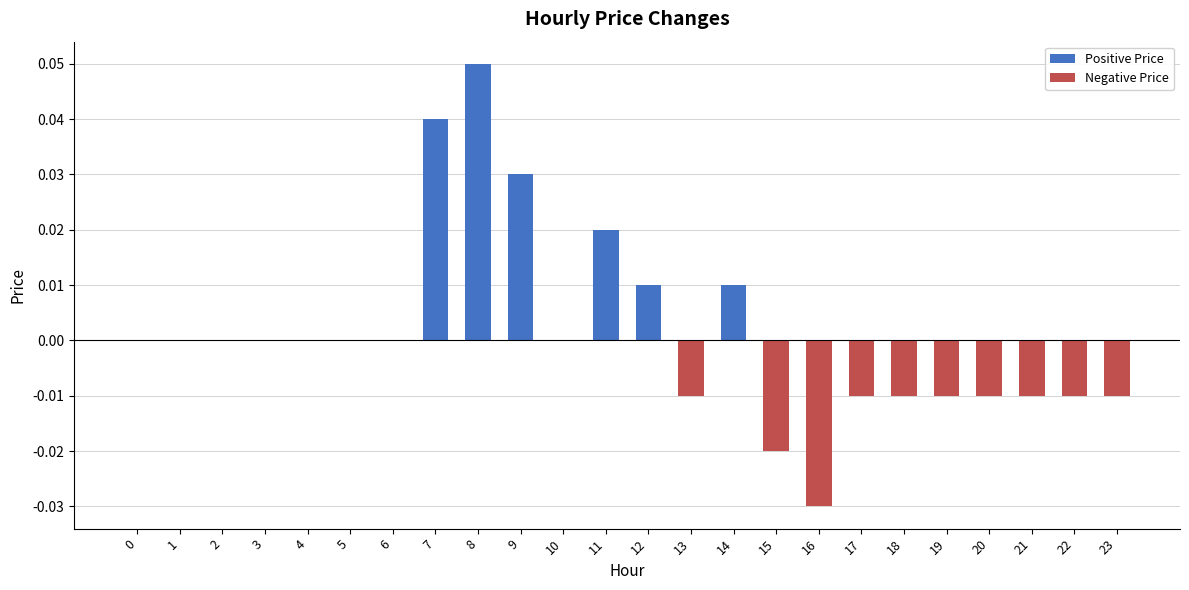

Count the number of categories in the chart.

24